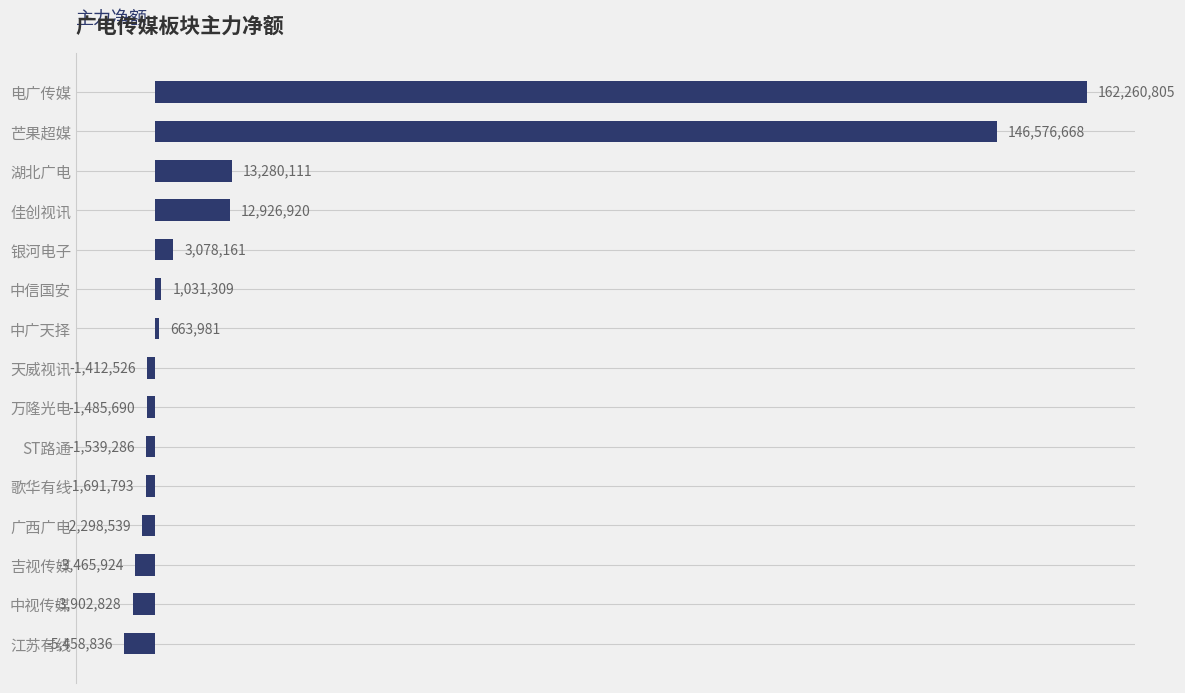

What is the difference between the maximum and second lowest values?

166163633